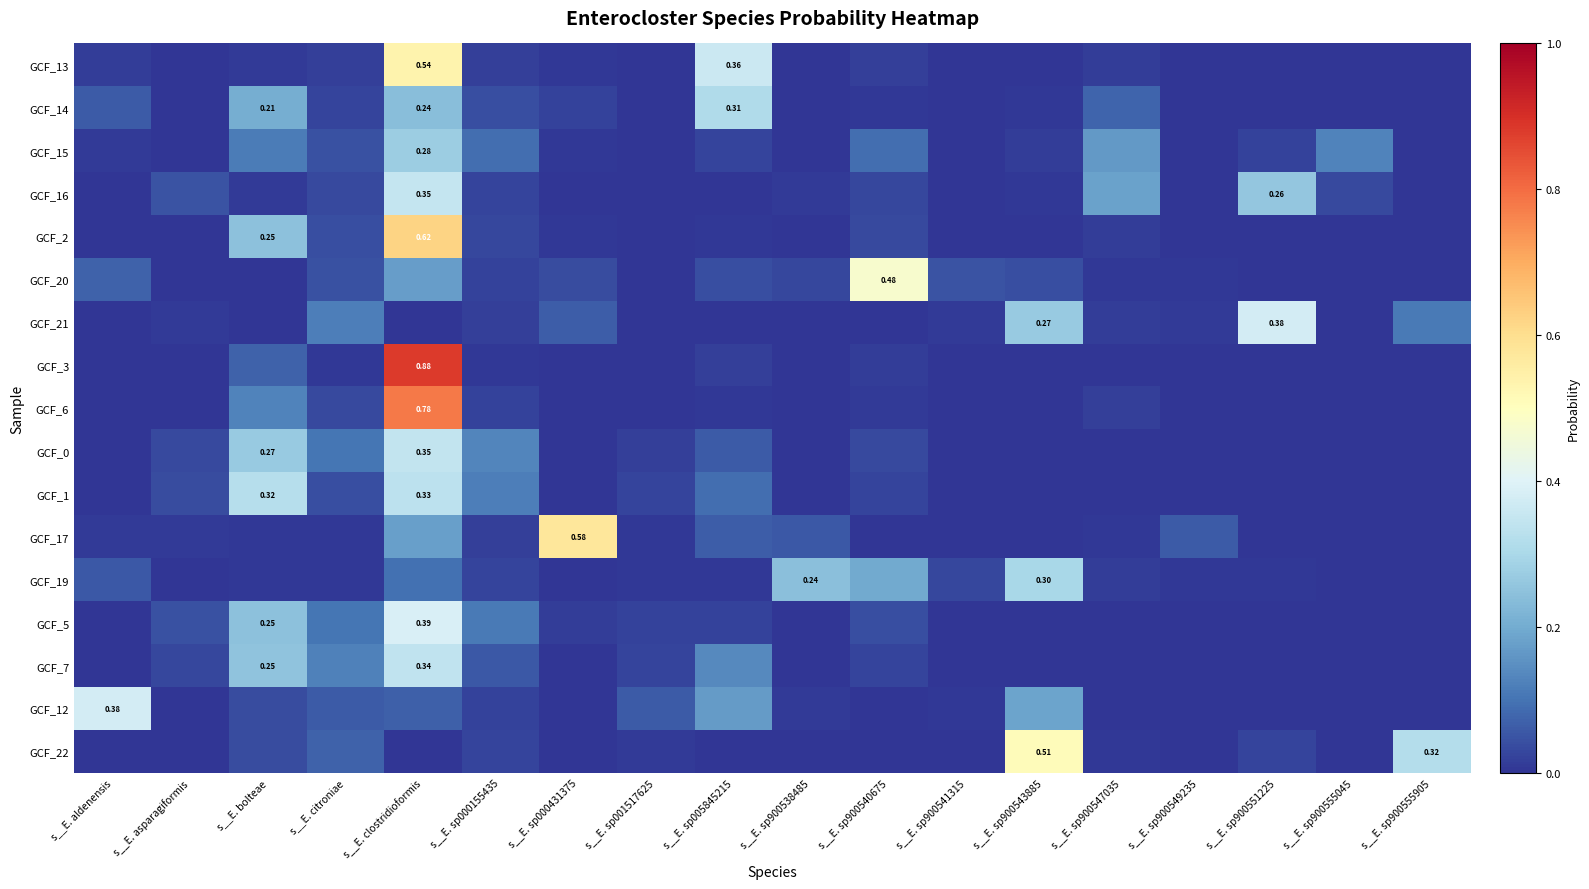

List the series in order of their peak value, lowest first.

GCF_15, GCF_19, GCF_14, GCF_1, GCF_7, GCF_0, GCF_16, GCF_12, GCF_21, GCF_5, GCF_20, GCF_22, GCF_13, GCF_17, GCF_2, GCF_6, GCF_3